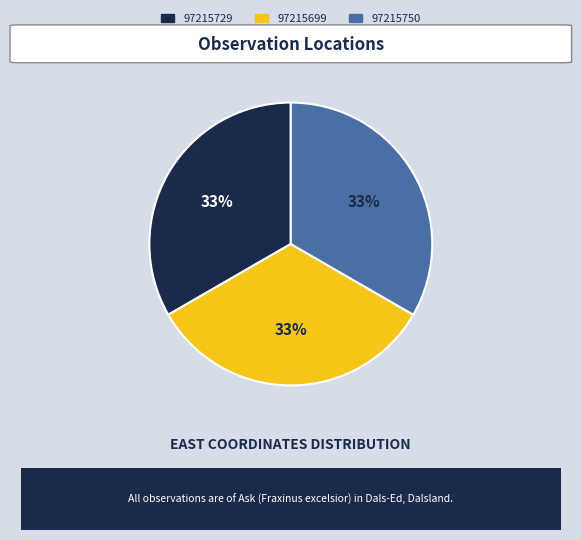

The 97215750 slice represents 33% of the pie. True or false?

True